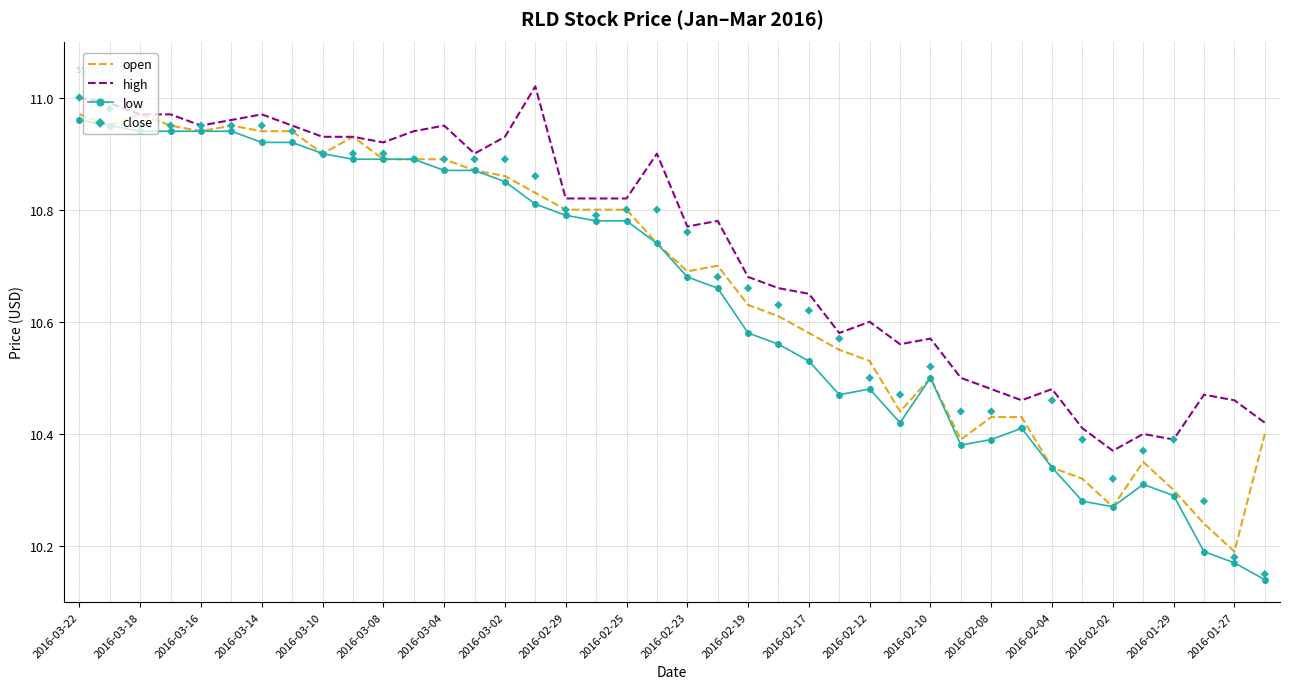

Which series has the largest total across all categories?

high